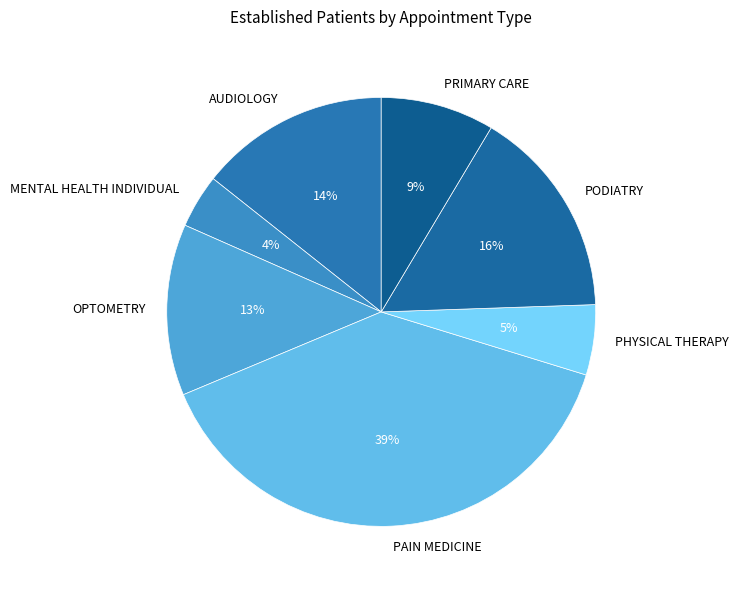

Combined, do PODIATRY and PRIMARY CARE account for over 50%?

No